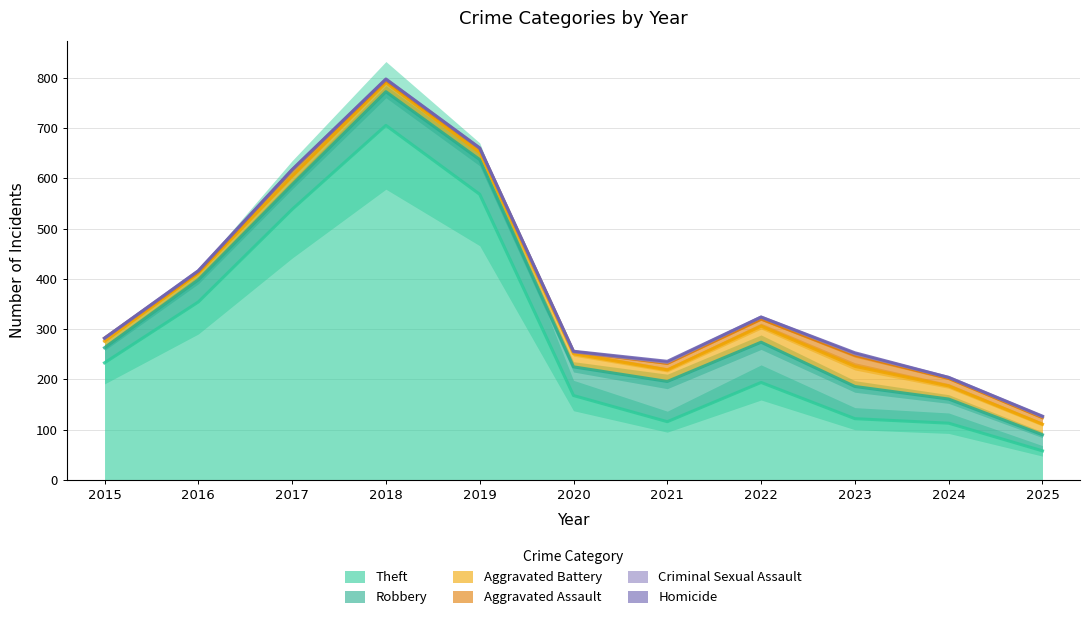

The value of Homicide at 2017 is 0. True or false?

True